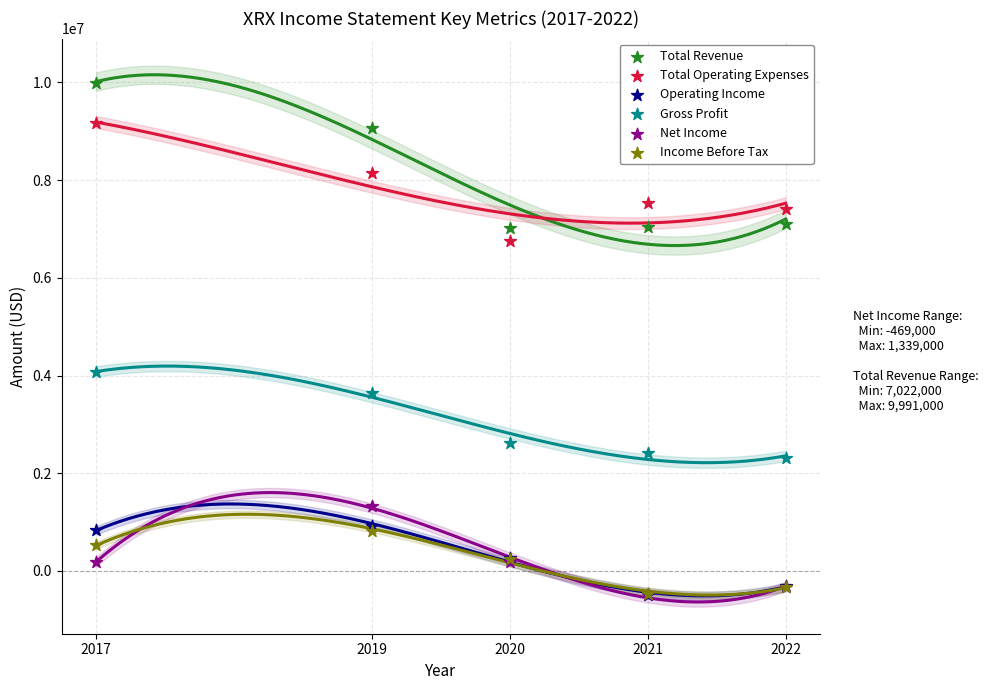

In the Total Revenue series, what Y value is closest to 8506500?

9066000